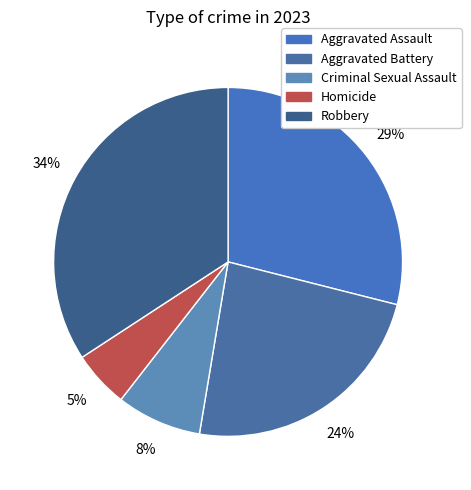

Does any single category account for the majority?

No